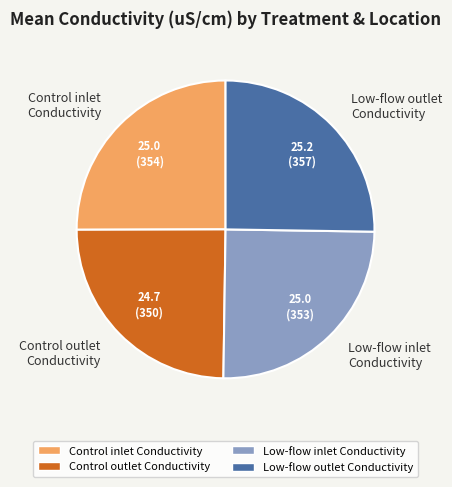

Is there any slice that represents more than half of the pie?

No